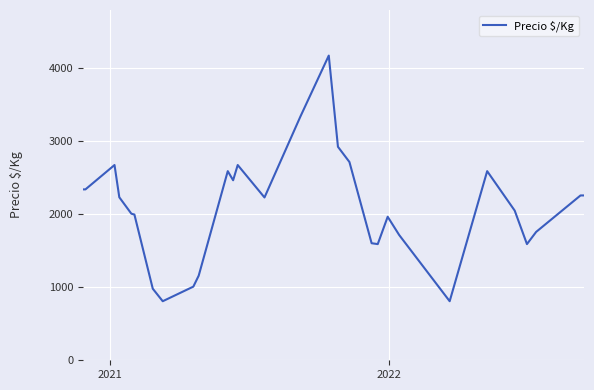

How many values are below 2222?

14